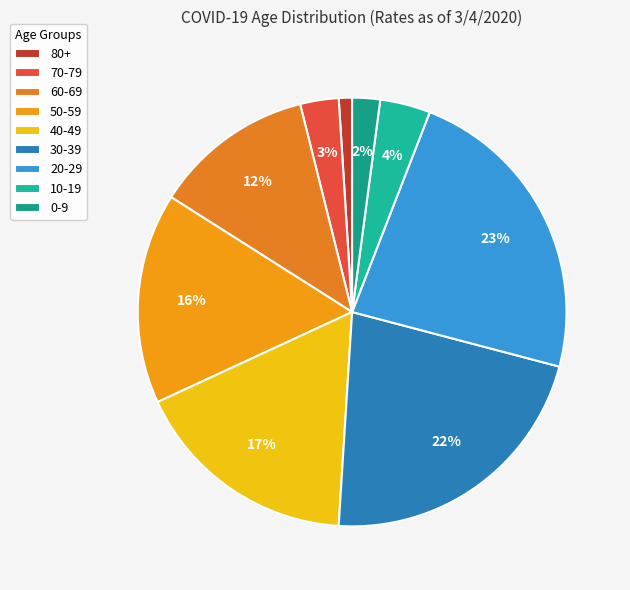

How many slices are in this pie chart?

9